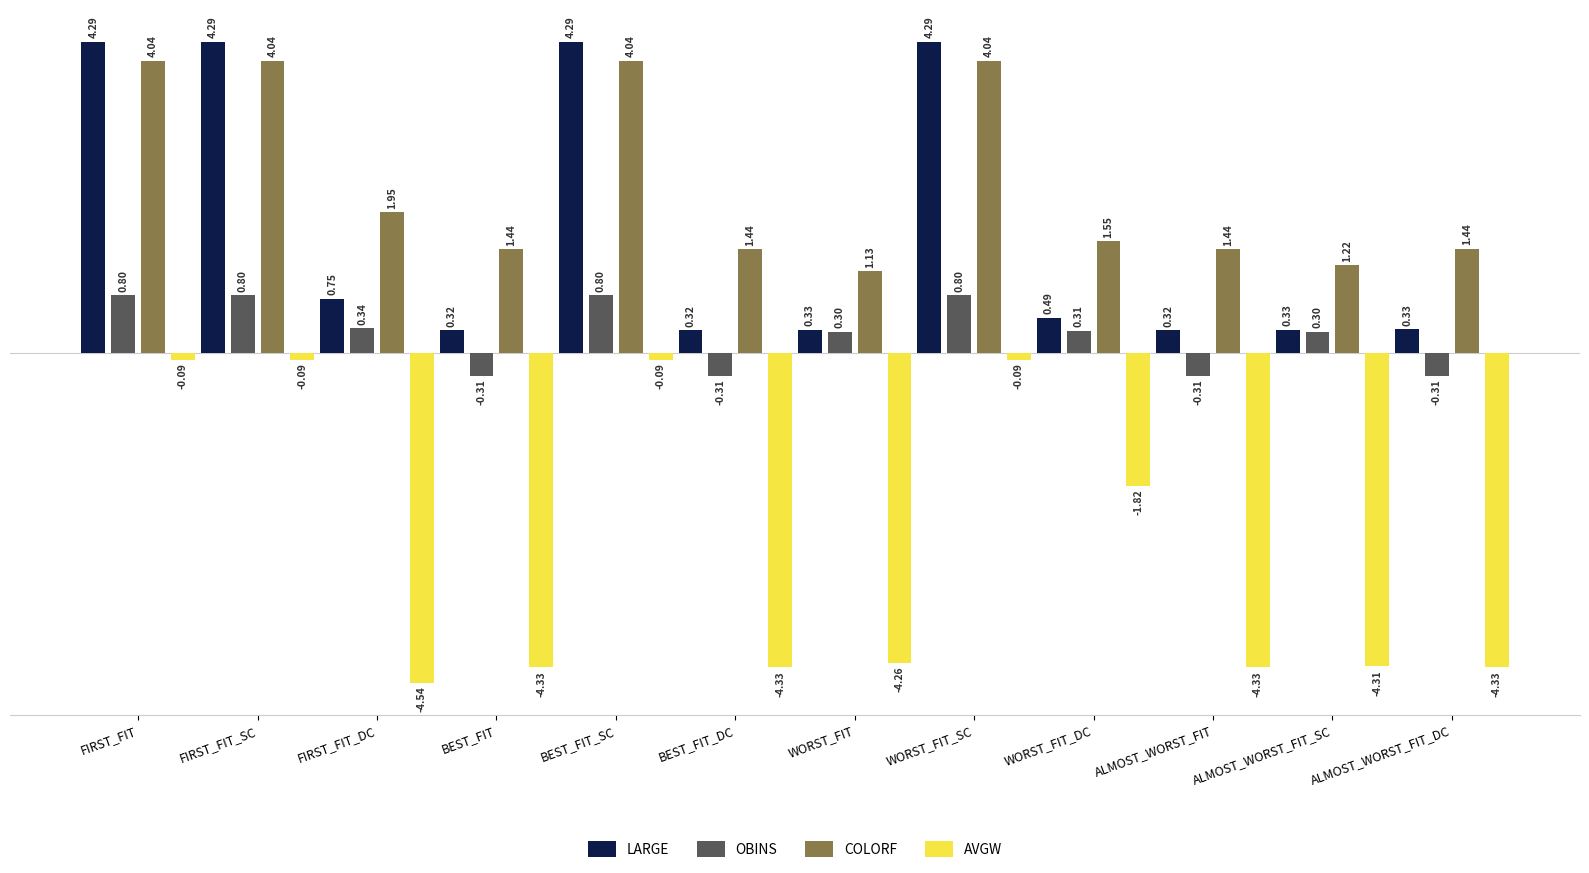

What is the label of the 4th bar from the right?

WORST_FIT_DC